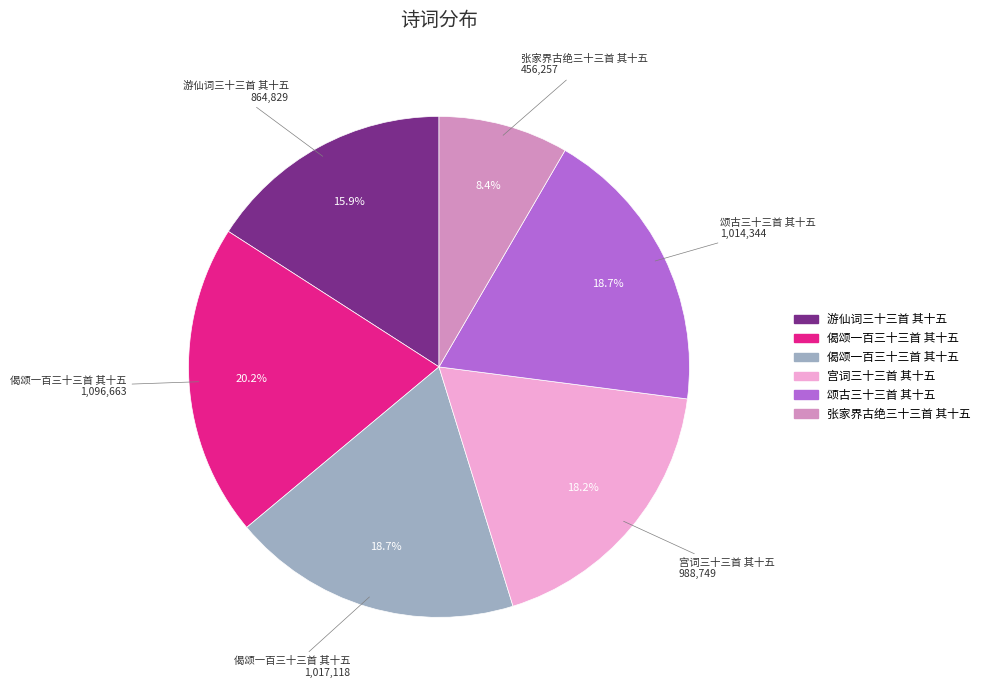

Is there any slice that represents more than half of the pie?

No